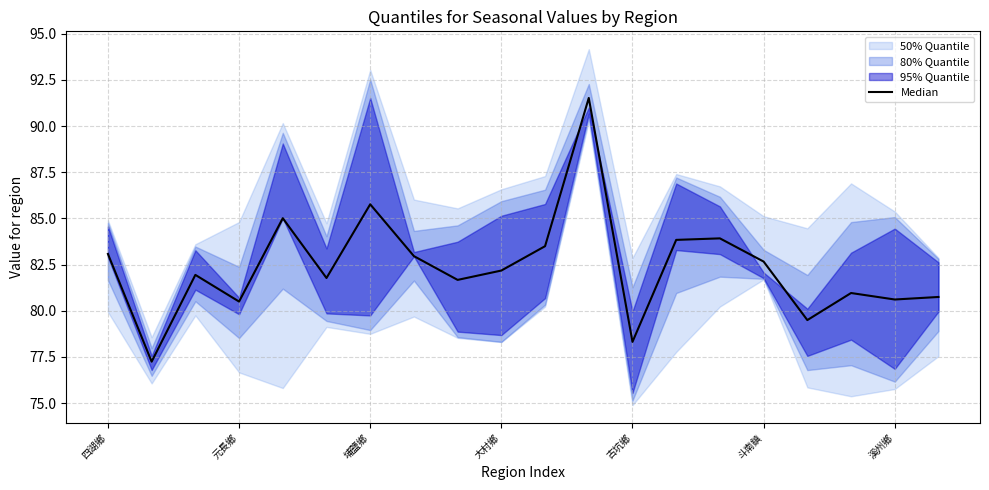

At which category does the chart reach its peak across all series?

11